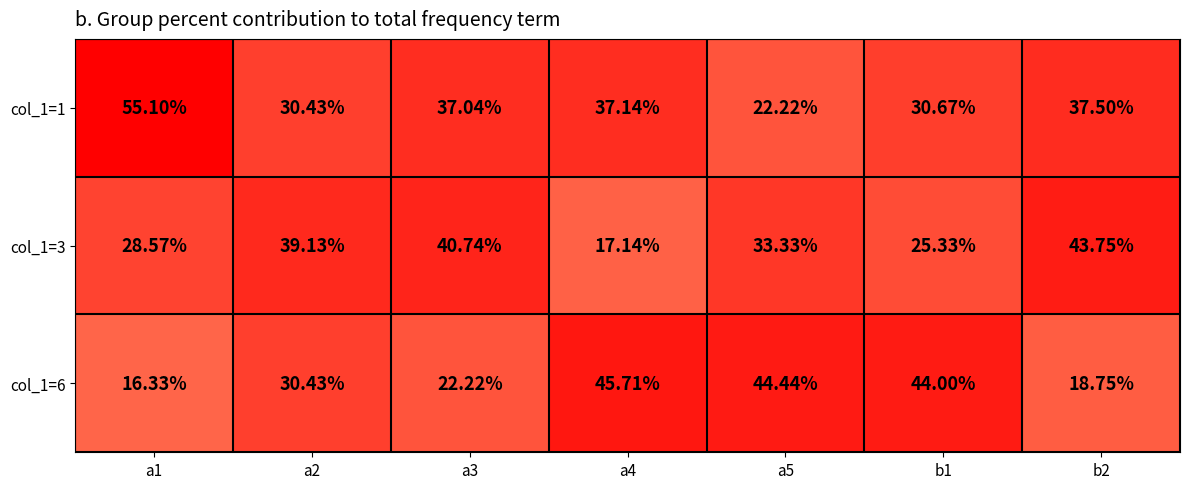

What is the total value across all series at a4?

100.0